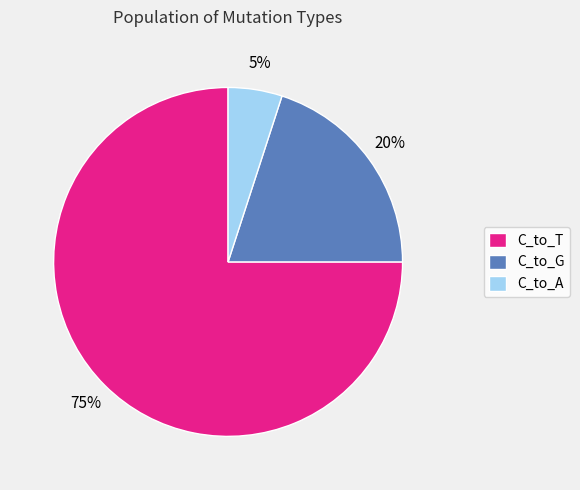

Count the number of slices in the pie.

3